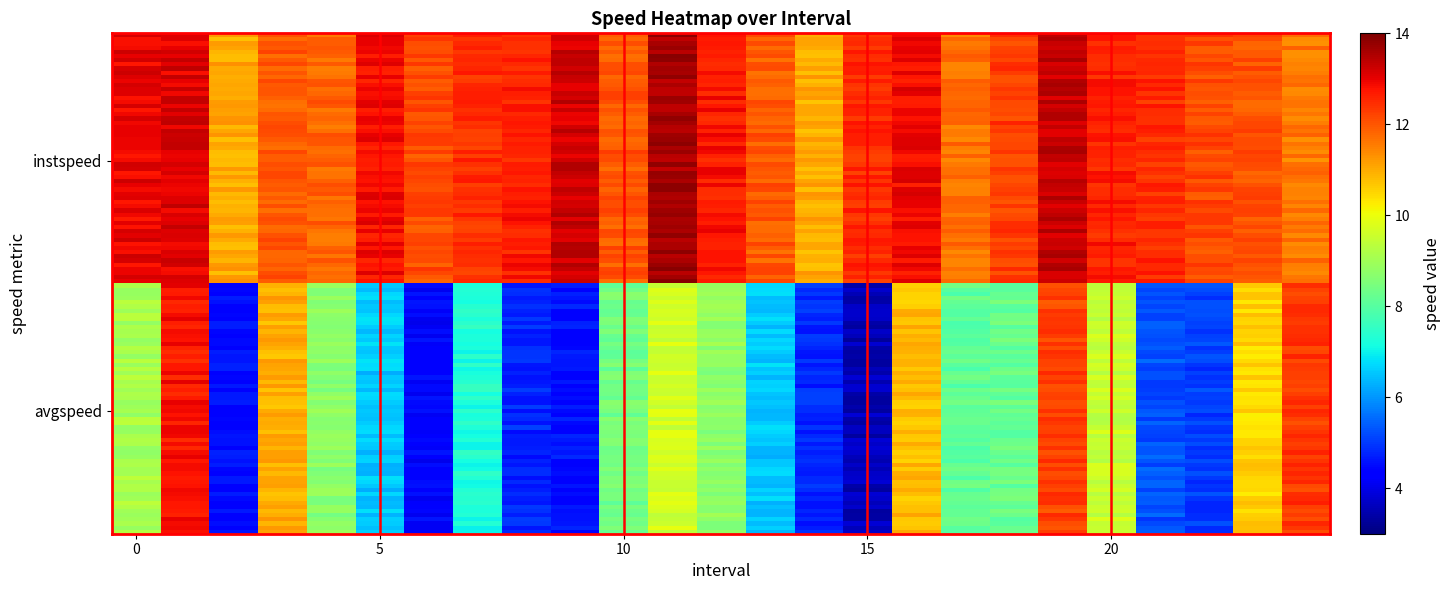

At which category is the sum across all series the highest?

1